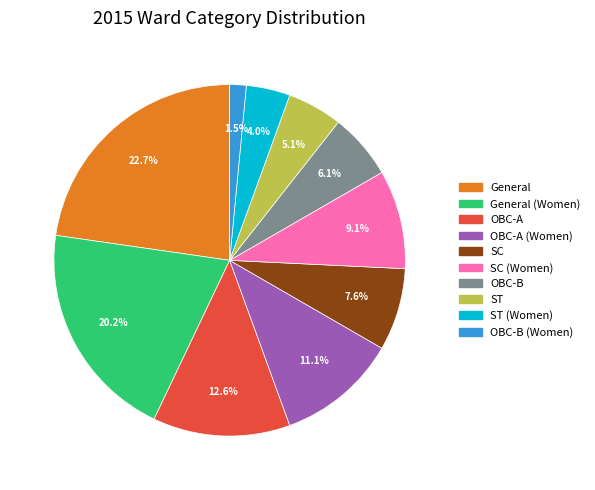

Is there any slice that represents more than half of the pie?

No